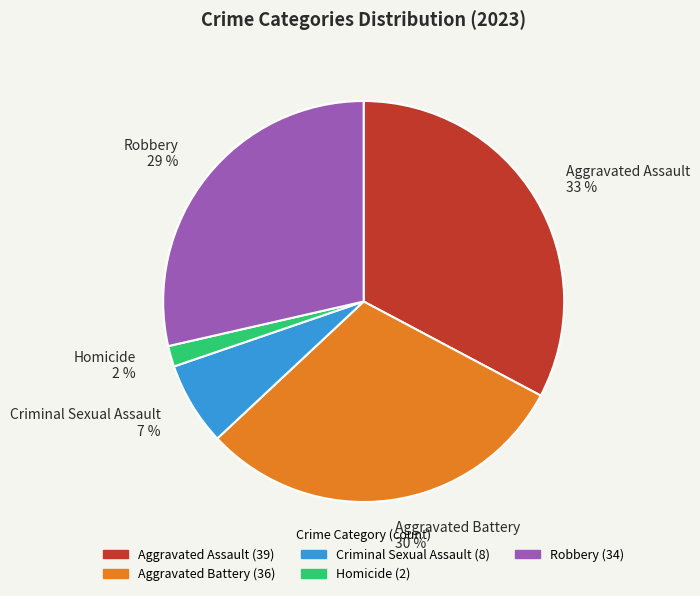

To the nearest percent, what is the difference between the Homicide and Aggravated Assault slice percentages?

31%